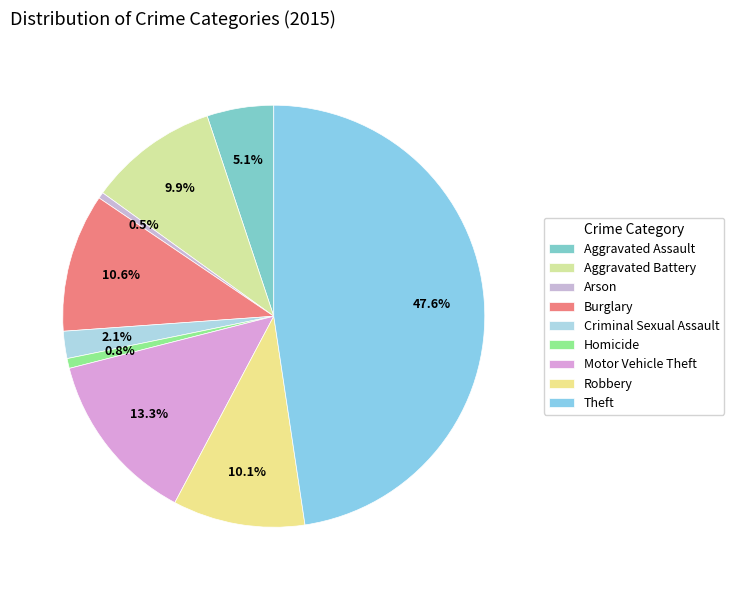

Is it true that Homicide is 8% of the pie?

False